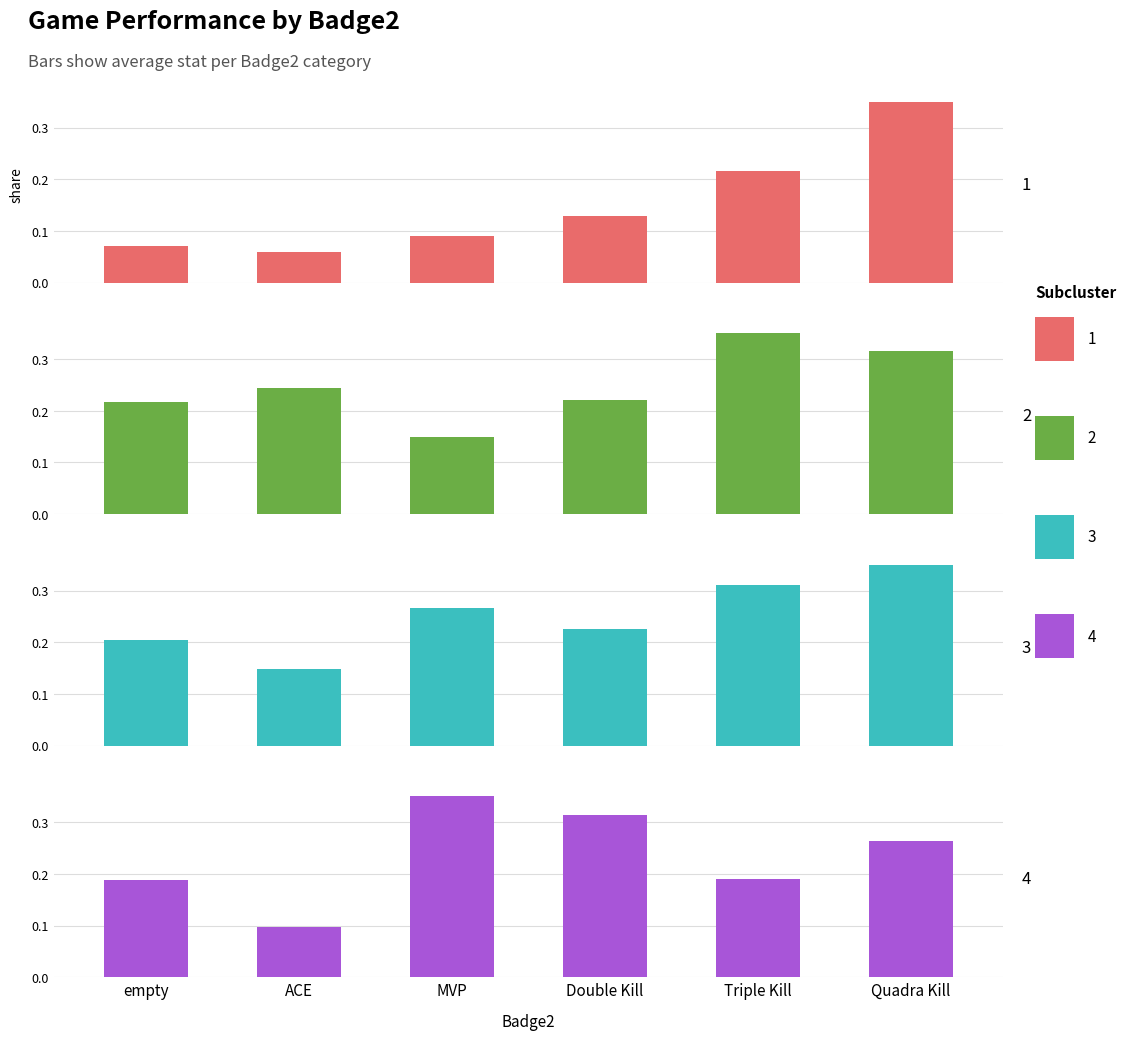

Are the bars grouped side by side (vs. stacked)?

Yes